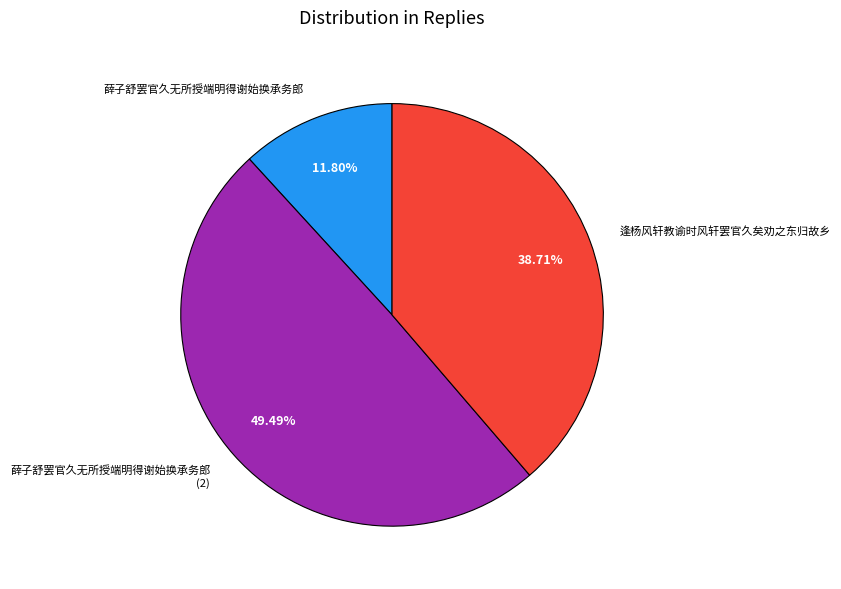

Is it true that 薛子舒罢官久无所授端明得谢始换承务郎 is 1% of the pie?

False